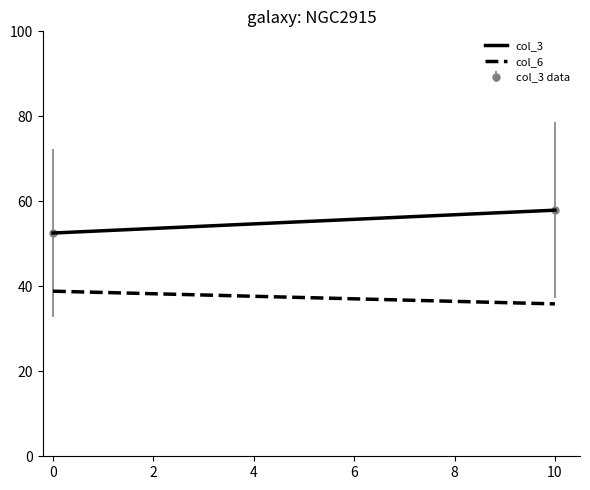

What is the average value of the col_3 series?

55.2